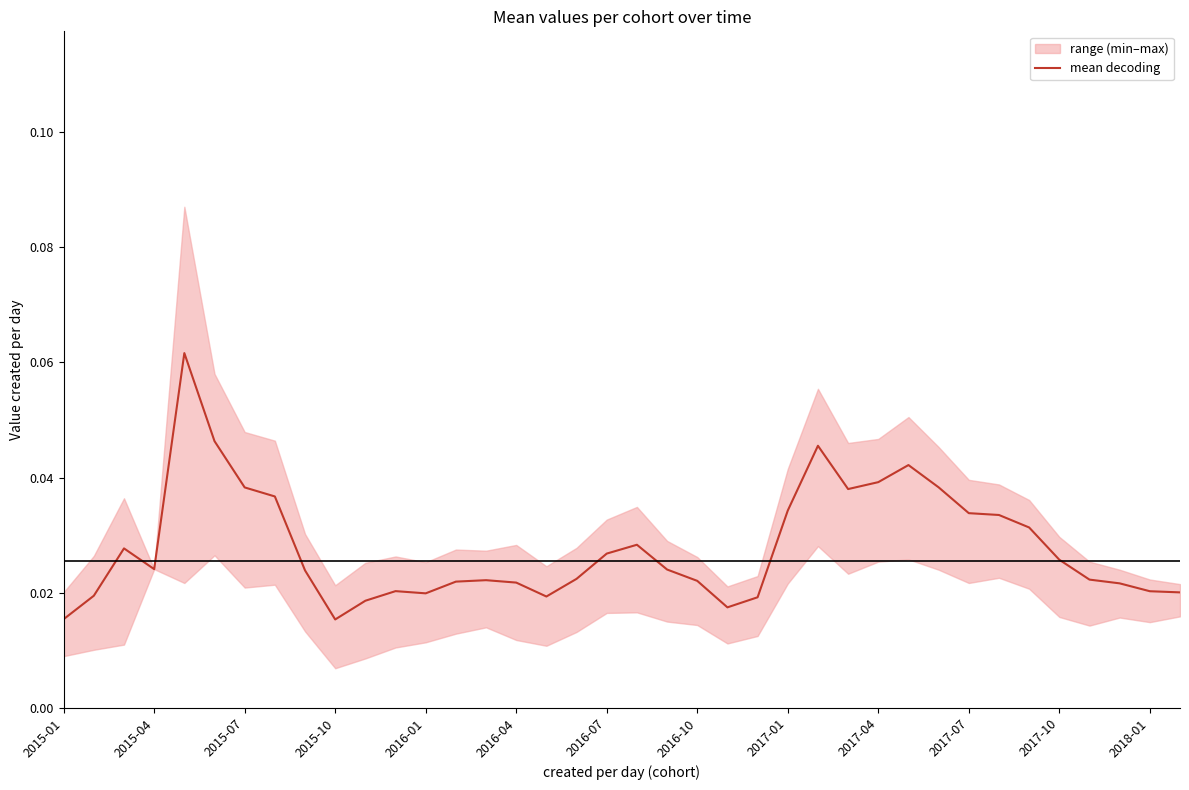

What is the maximum value shown in the chart?

0.1